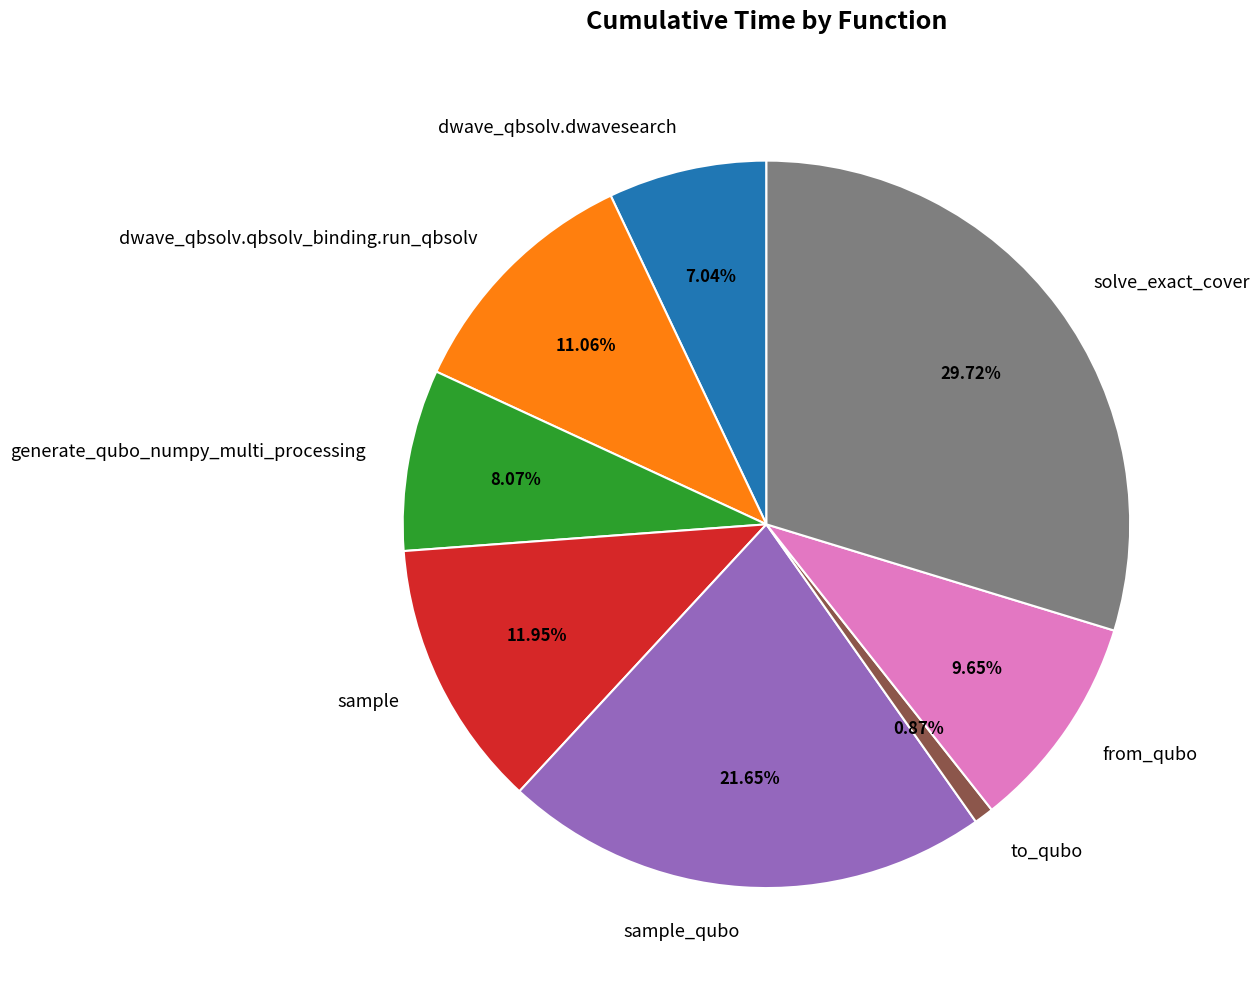

Approximately how many times larger is the value at sample_qubo compared to from_qubo?

2.2